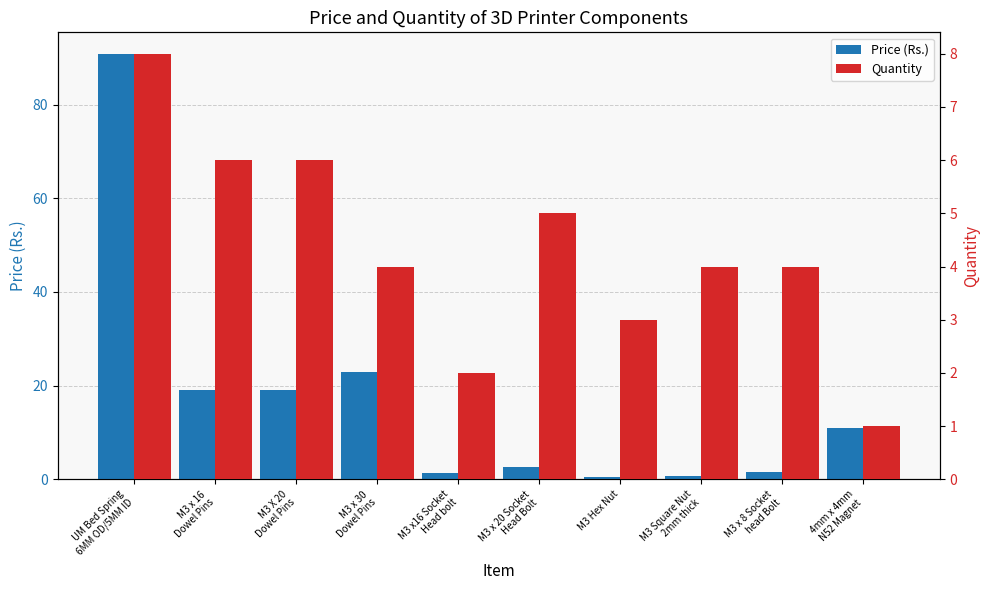

At M3 x 20 Socket
Head Bolt, list the series in order from smallest to largest.

Price (Rs.), Quantity